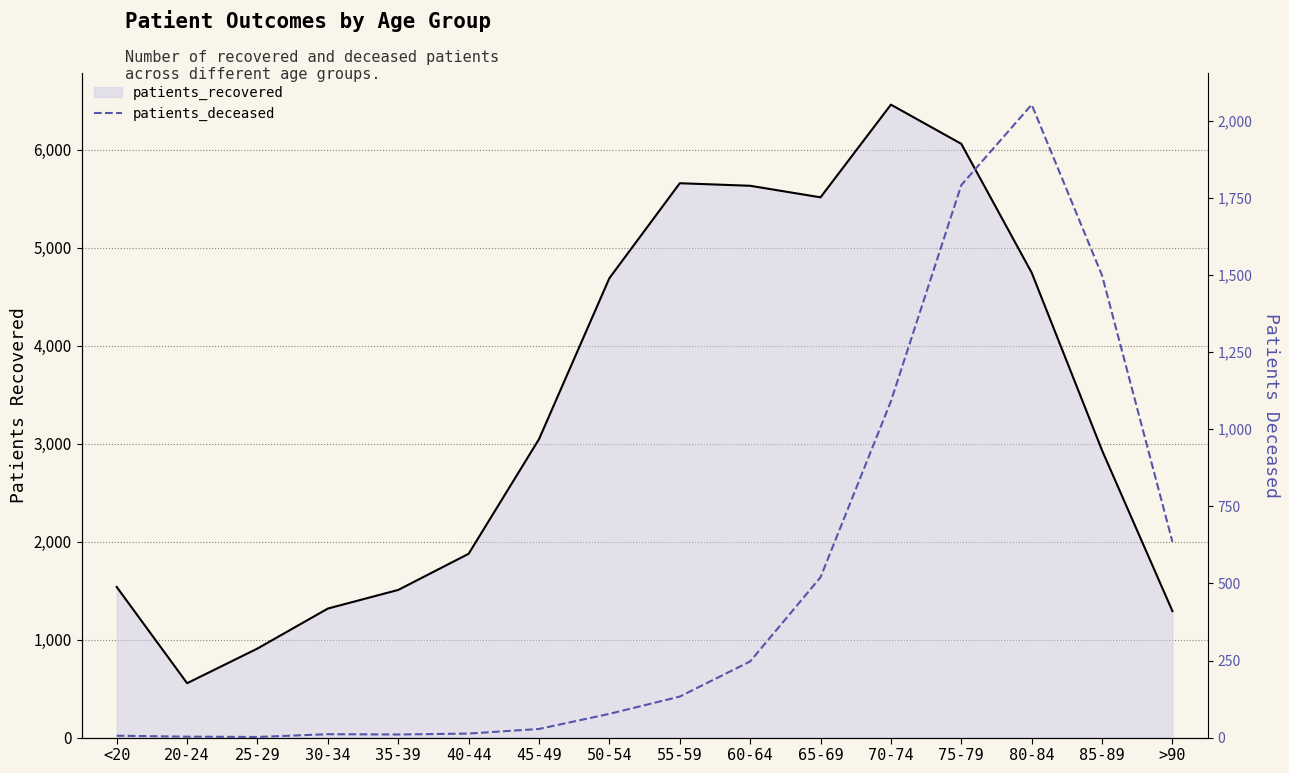

Does the chart display data point markers on the line(s)?

No